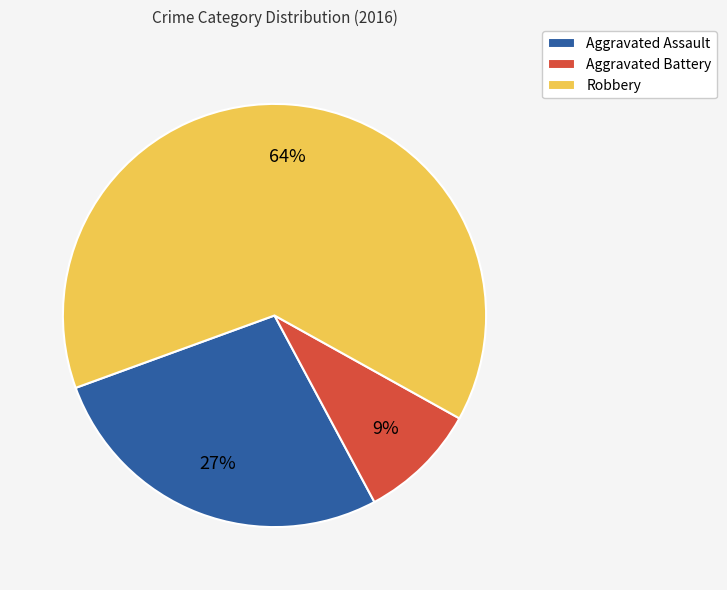

How many segments does this pie chart have?

3